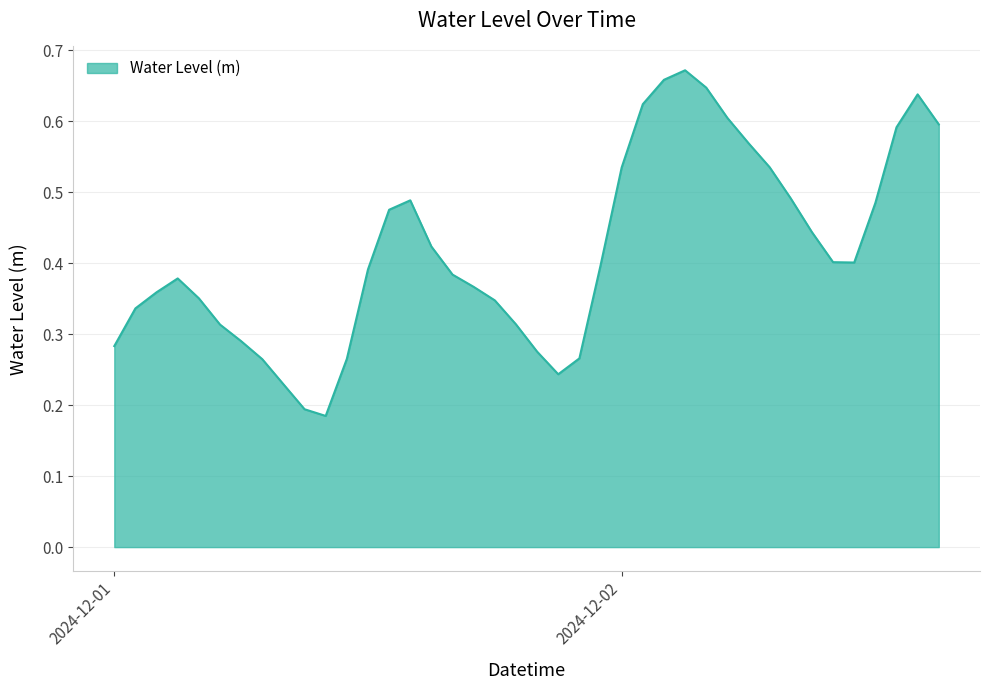

Reading right to left, extract all data points from this chart.

0.6	0.6	0.6	0.5	0.4	0.4	0.4	0.5	0.5	0.6	0.6	0.6	0.7	0.7	0.6	0.5	0.4	0.3	0.2	0.3	0.3	0.3	0.4	0.4	0.4	0.5	0.5	0.4	0.3	0.2	0.2	0.2	0.3	0.3	0.3	0.4	0.4	0.4	0.3	0.3